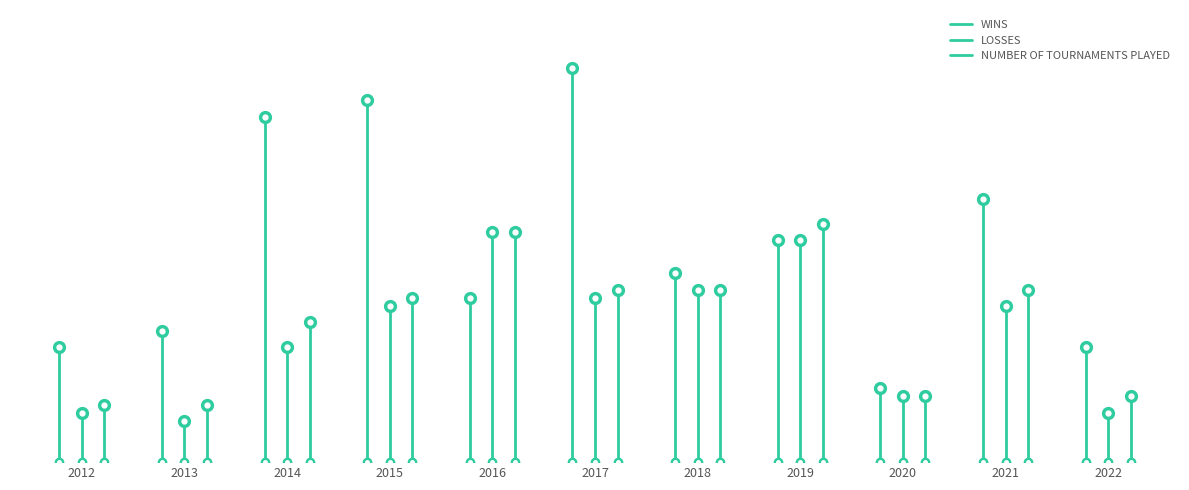

What is the sum of all WINS values?

14